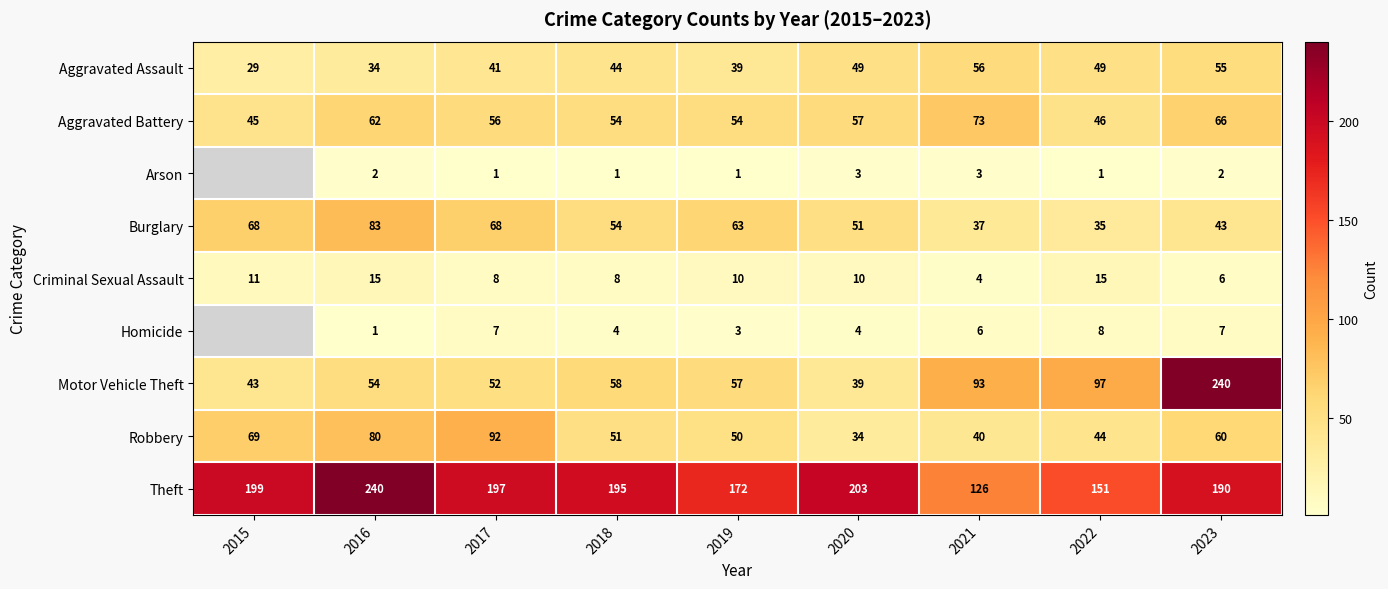

Which has a higher value, 2023 or 2015?

2023